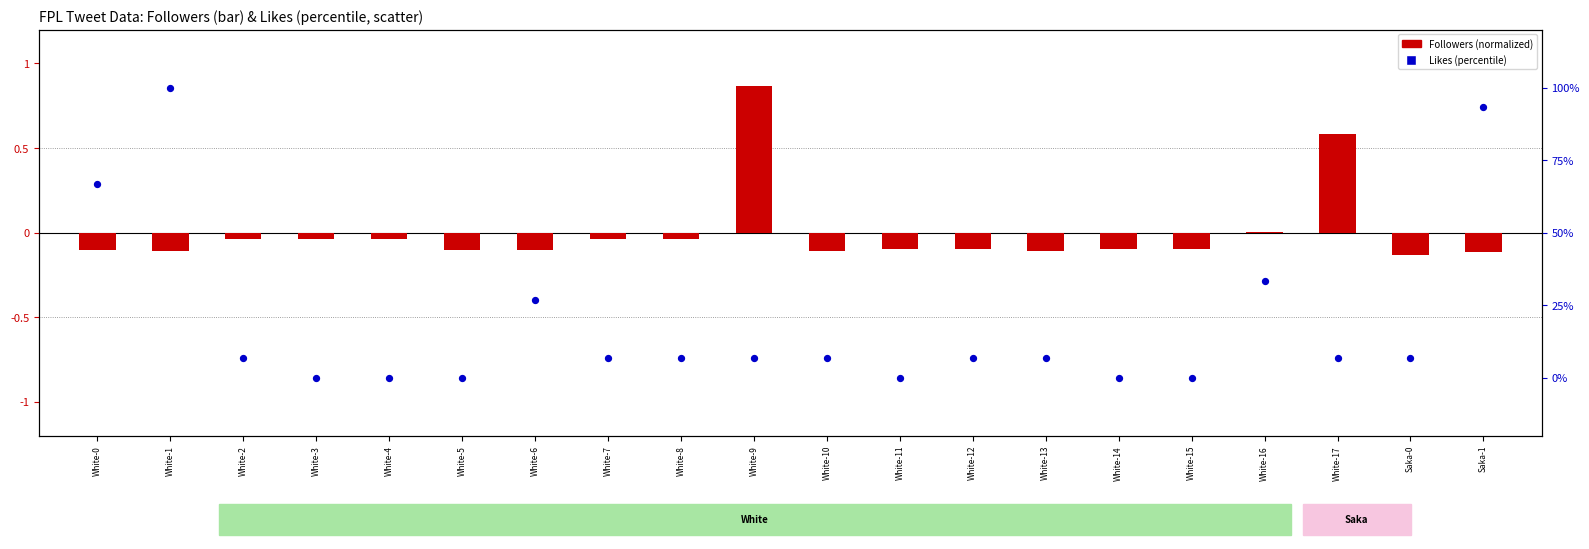

At which category is the sum across all series the highest?

White-1